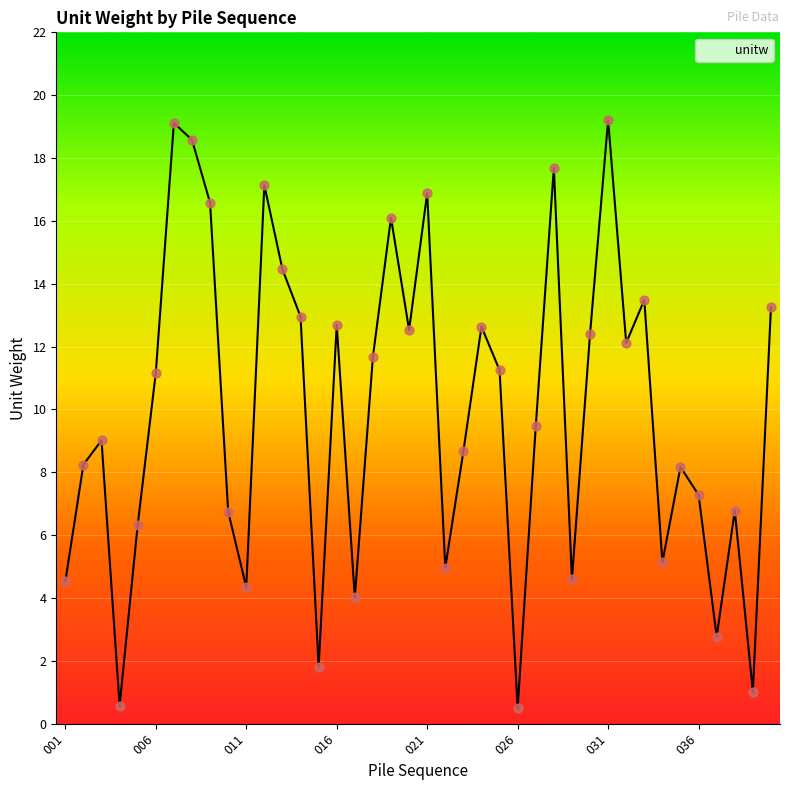

What is the smallest value displayed?

0.5